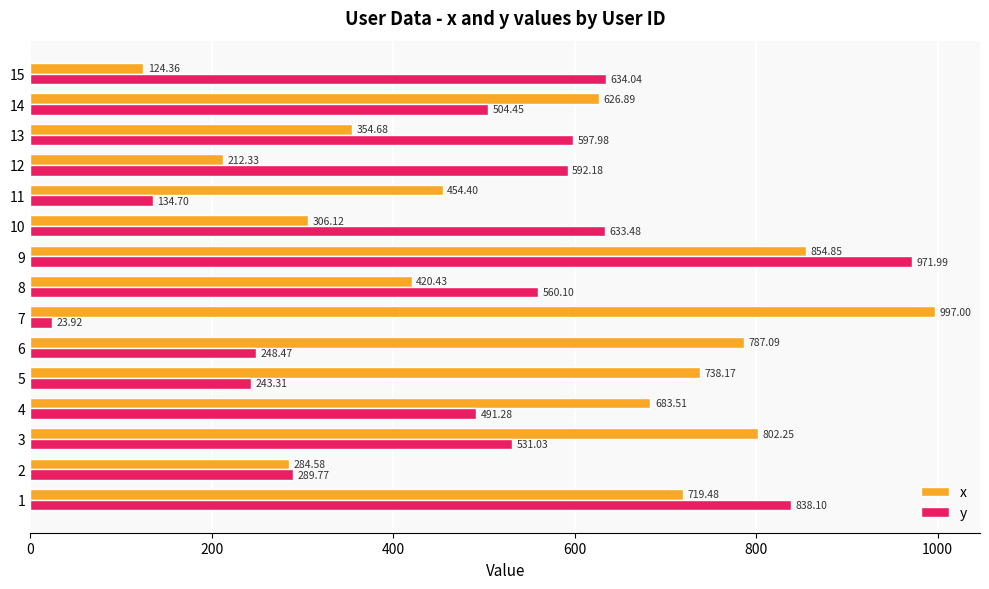

Which category has the highest value in the y series?

9